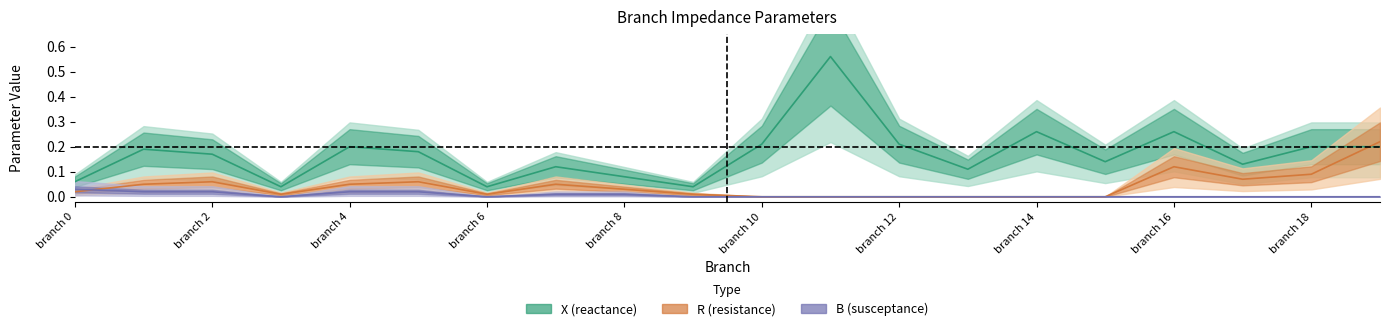

Which category has the highest value in the R series?

branch 19